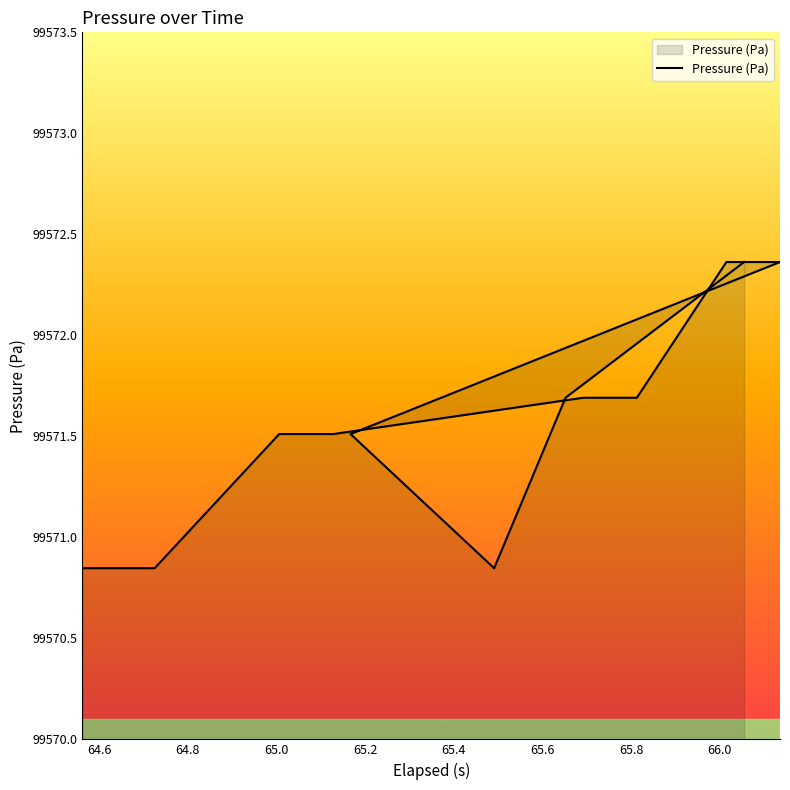

How many lines are shown in the chart?

1